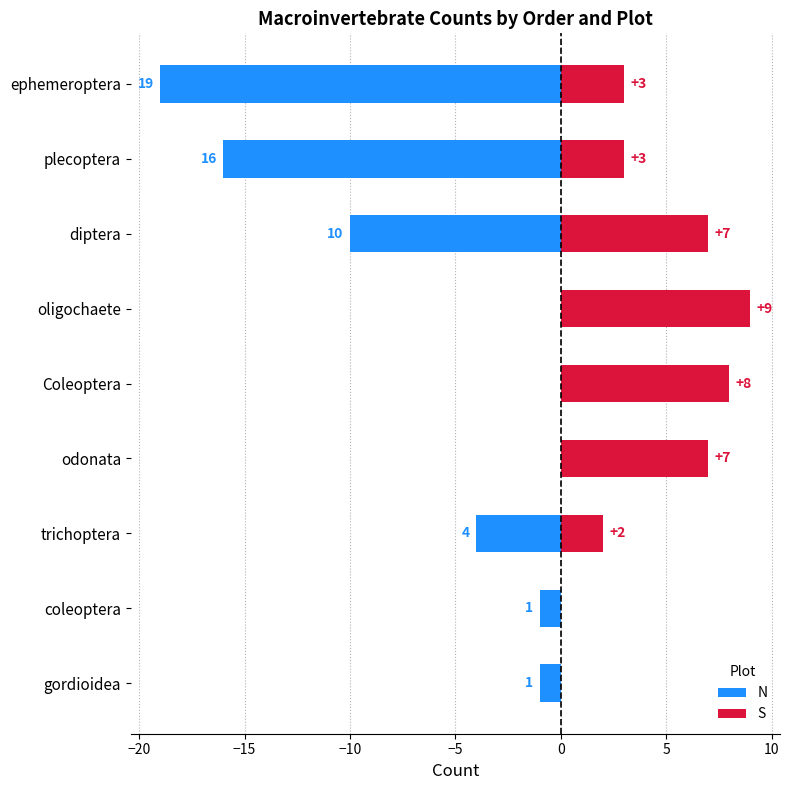

Is it true that S equals 5 at gordioidea?

False